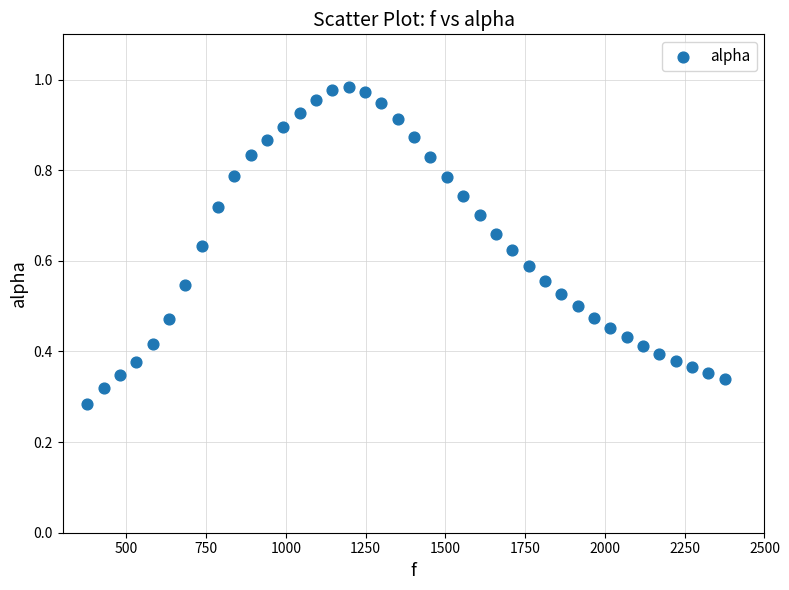

What is the range of X values (max minus min)?

1998.3